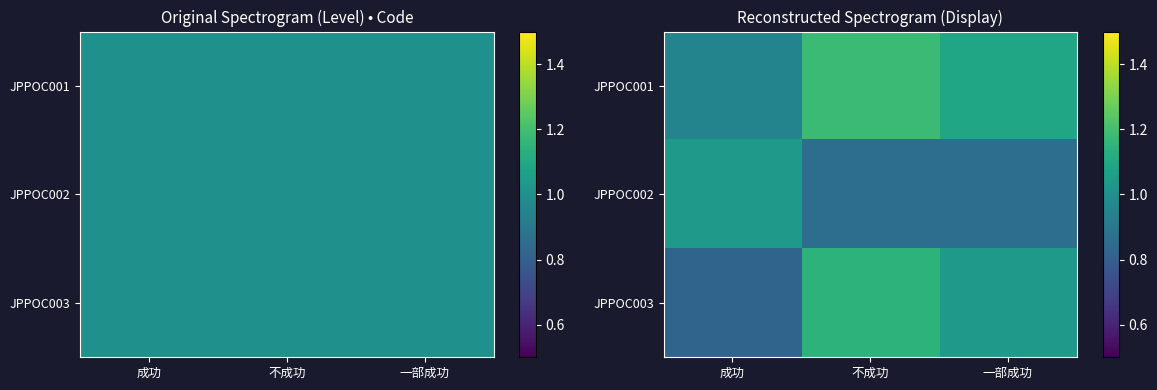

What is the spread (max minus min) of values at 一部成功?

0.2